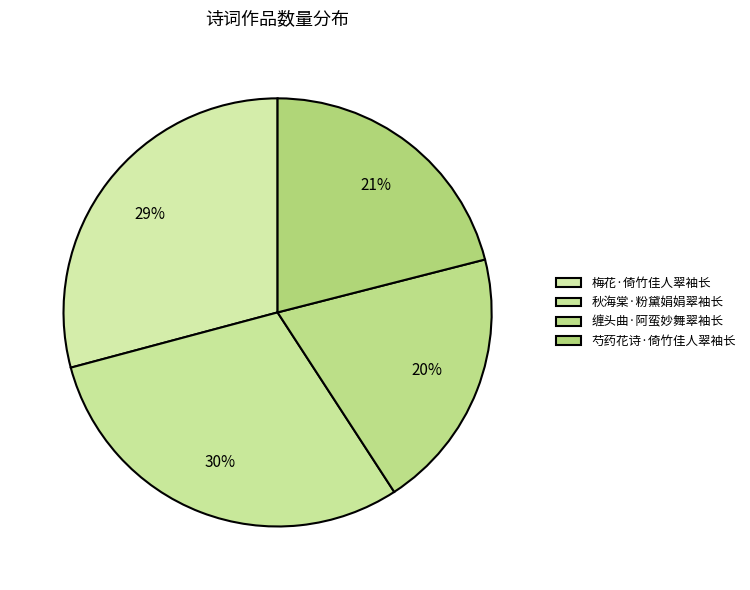

Which slice is the smallest?

缠头曲·阿蛮妙舞翠袖长